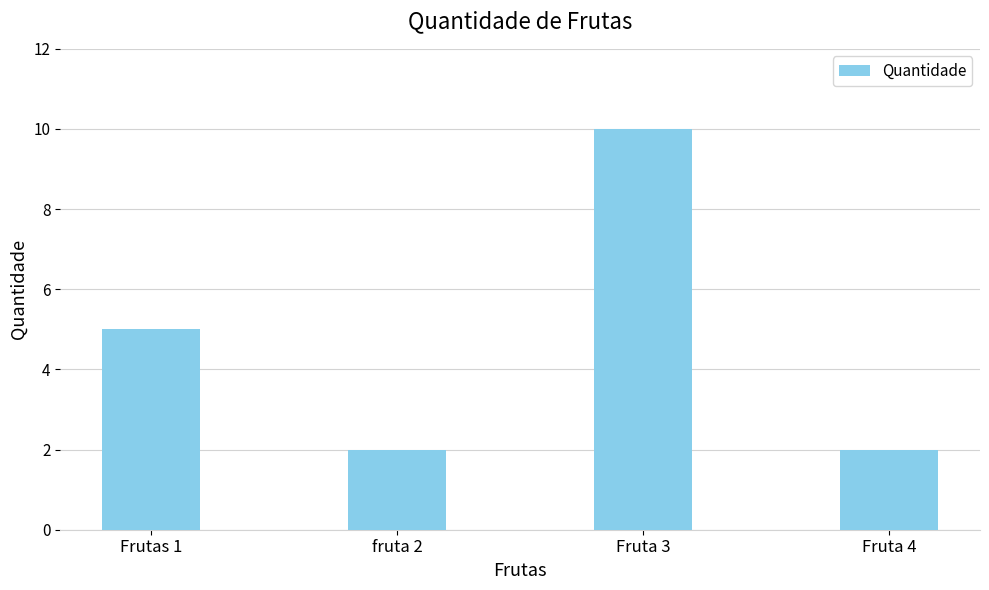

What is the greatest value displayed?

10